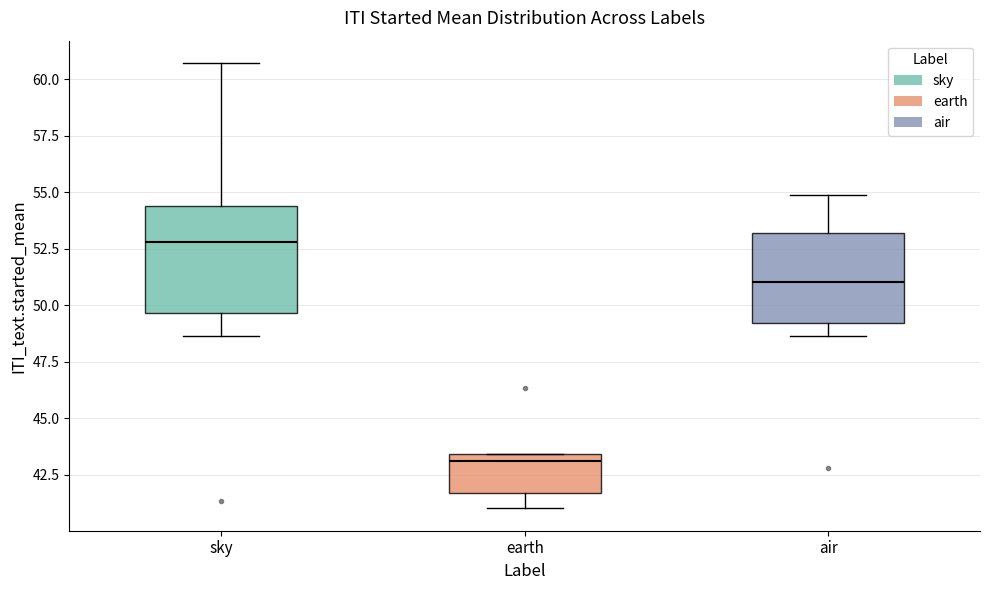

Reading left to right, transcribe this box plot: for each box, give where its median line is, the range the box spans, and where its two whiskers end, as read against the y-axis. The values are not printed on the chart, so give them approximately, as read against the axis.

sky: median 53.0, box 49.5 to 54.5, whiskers 48.5 to 60.5
earth: median 43.0, box 41.5 to 43.5, whiskers 41.0 to 43.5
air: median 51.0, box 49.0 to 53.0, whiskers 48.5 to 55.0